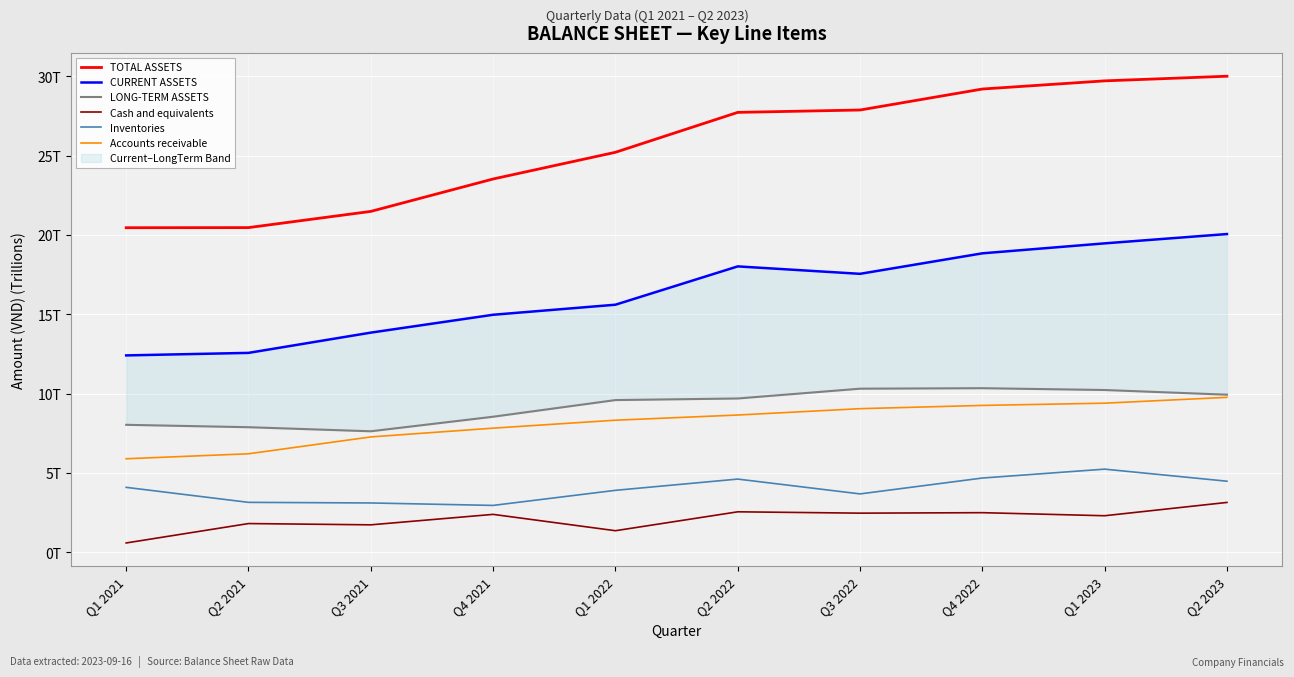

What is the label of the 7th point from the left?

Q3 2022